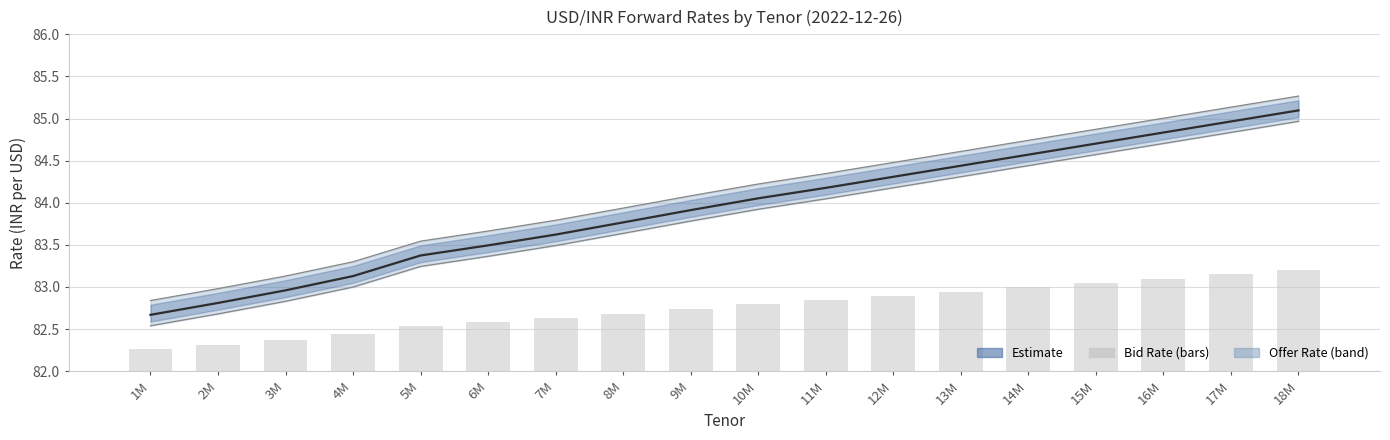

What is the value of the 7th bar from the left?

82.6